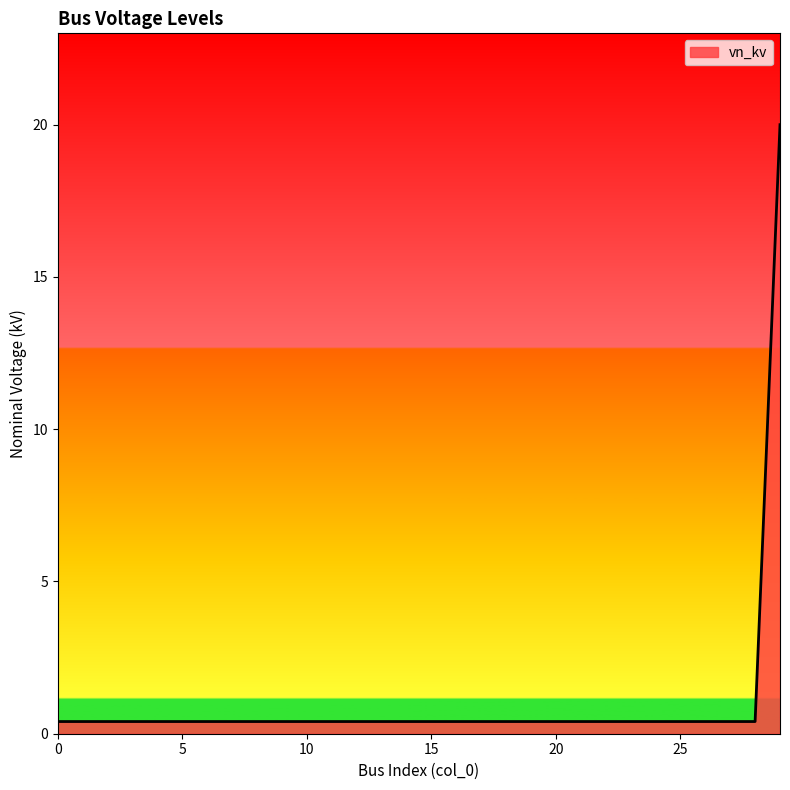

What is the smallest value displayed?

0.4